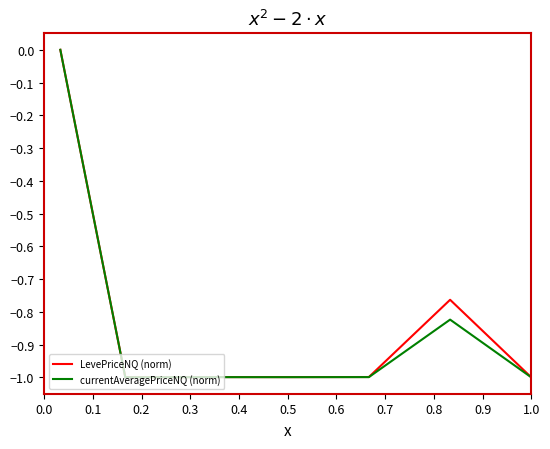

What is the minimum value shown in the chart?

-1.0